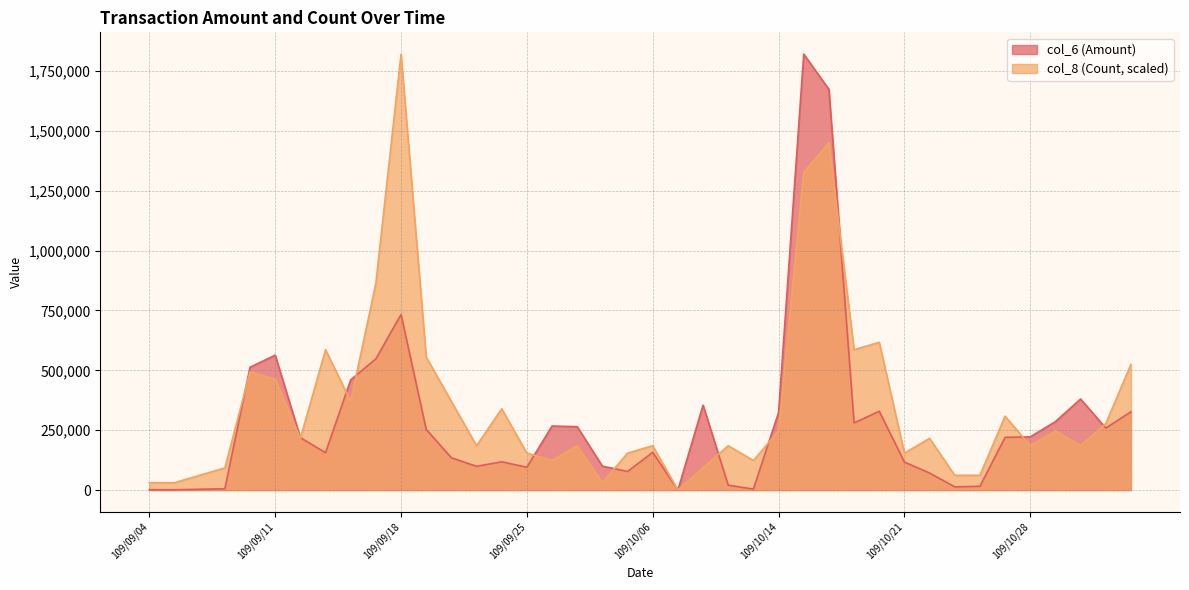

Does the chart have visible grid lines?

Yes